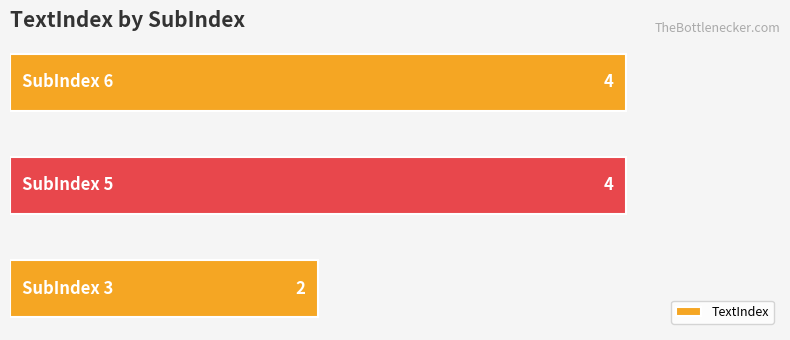

Does the chart contain stacked bars?

No